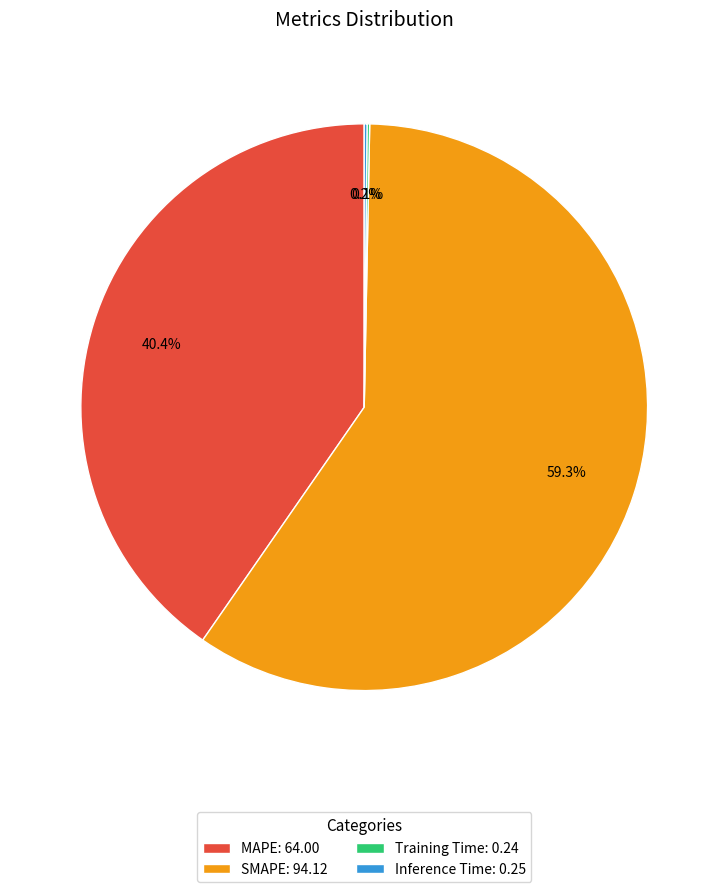

The MAPE slice represents 34% of the pie. True or false?

False